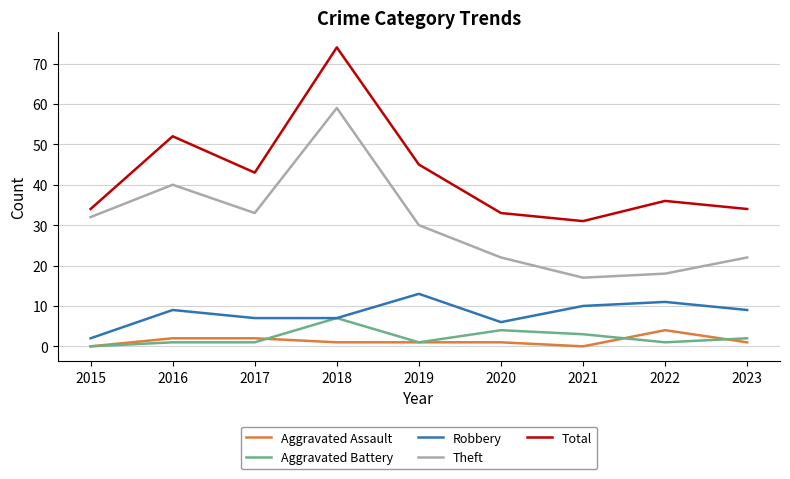

What is the average value of the Aggravated Assault series?

1